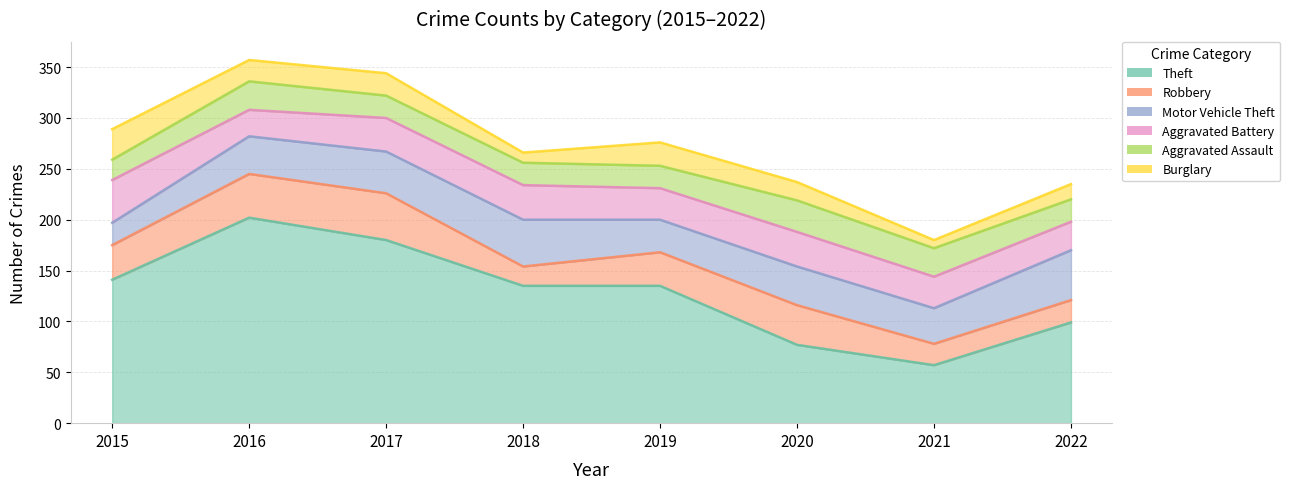

In Theft, how many points are lower than both neighbors (excluding endpoints)?

1